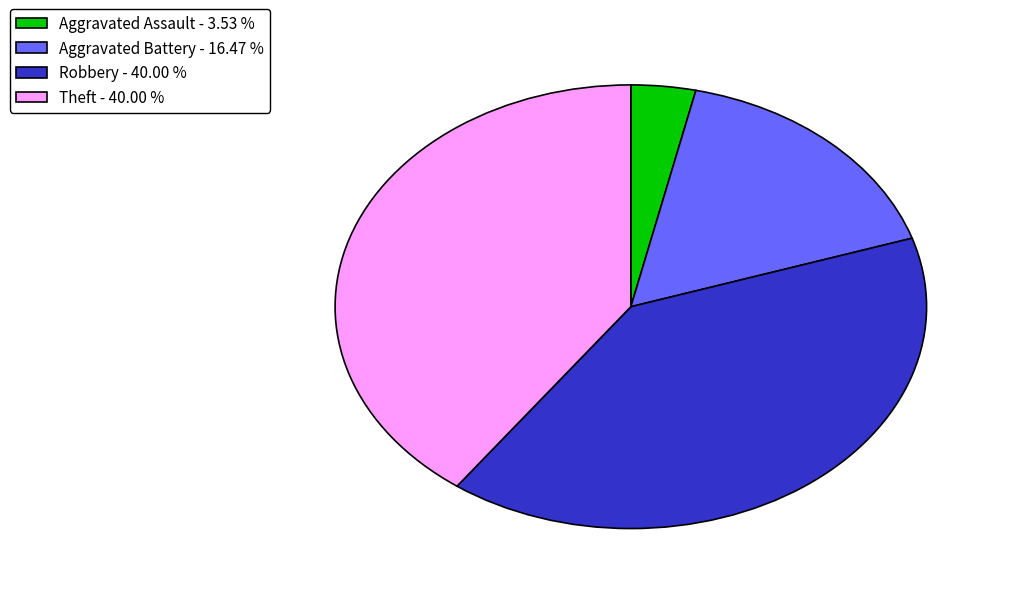

Count the number of slices in the pie.

4